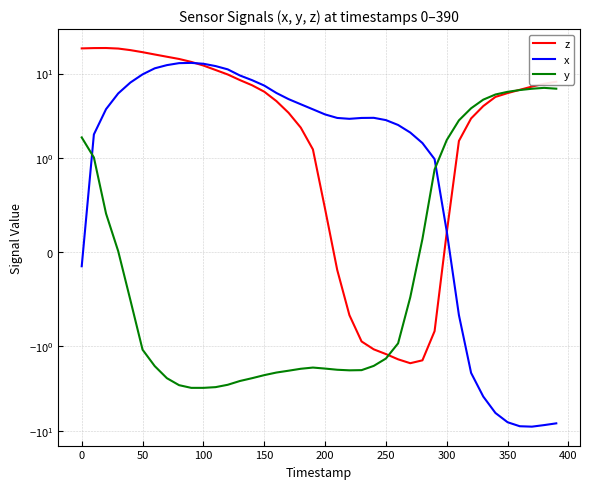

What is the average value of the y series?

0.2